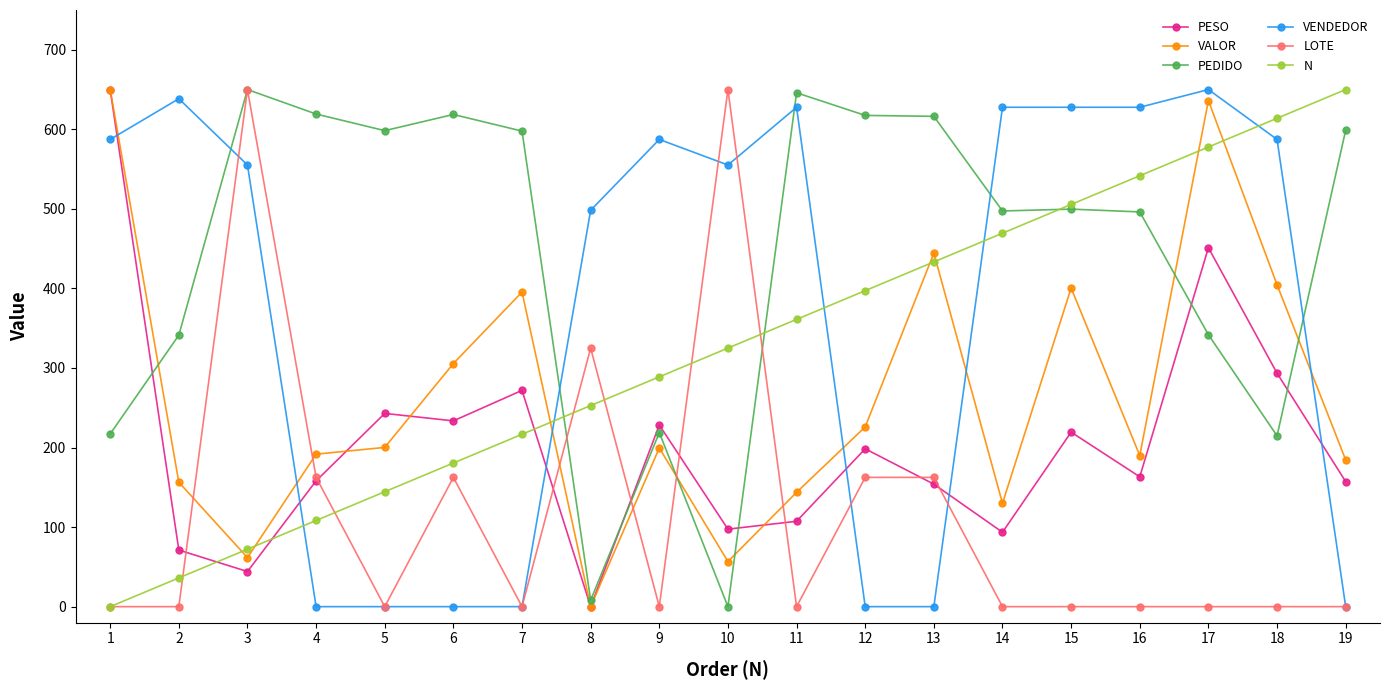

True or false: PESO and PEDIDO cross at least once.

True